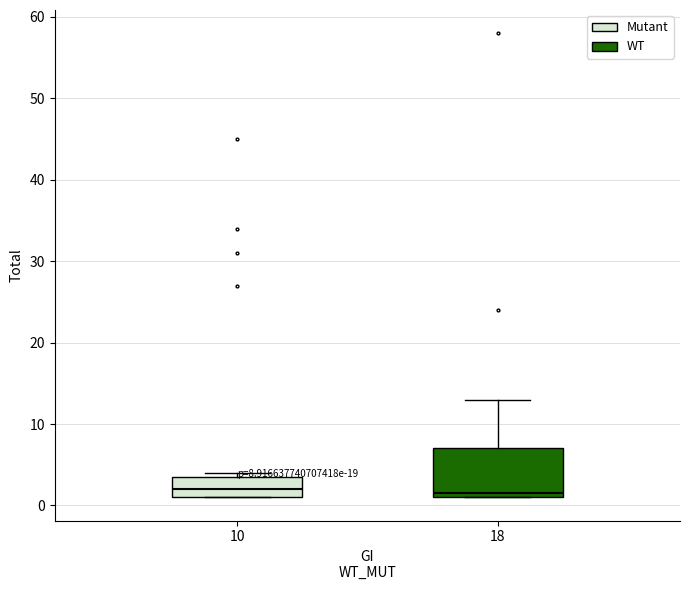

Which box is the tallest, from its lower edge to its upper edge?

18